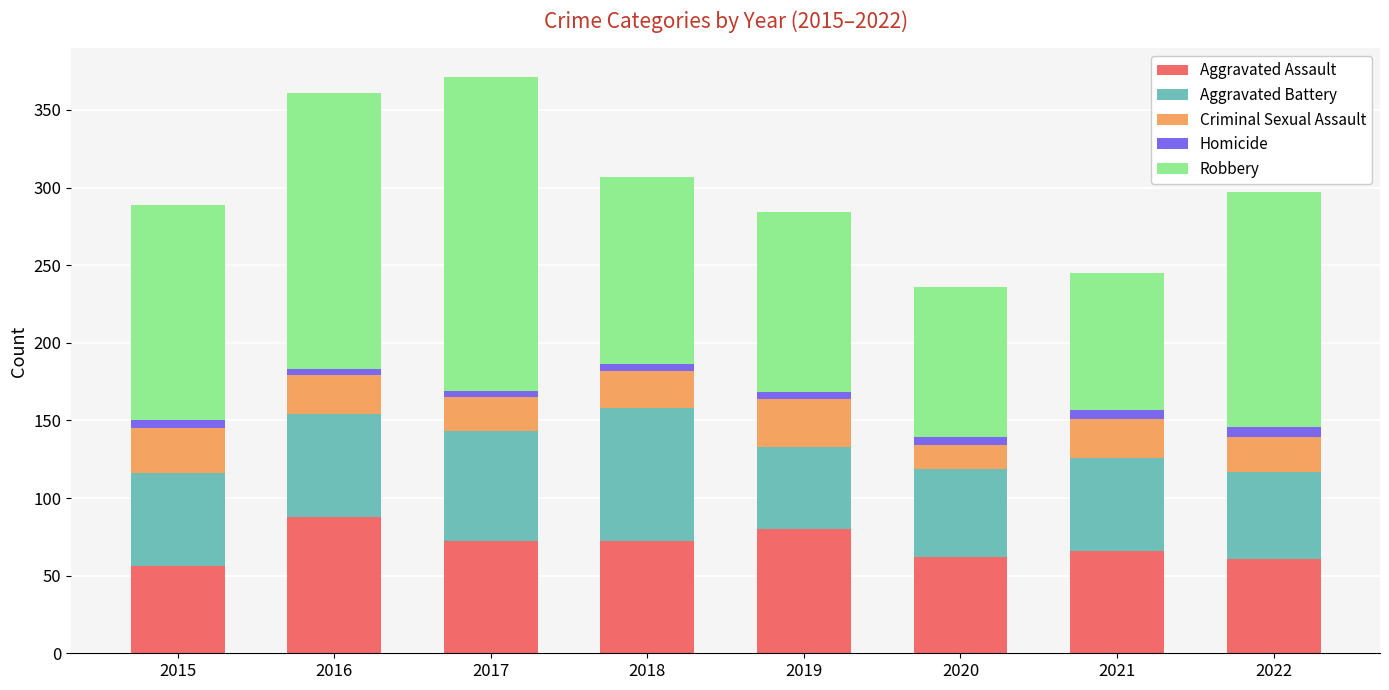

Is it true that Aggravated Assault equals 92 at 2022?

False